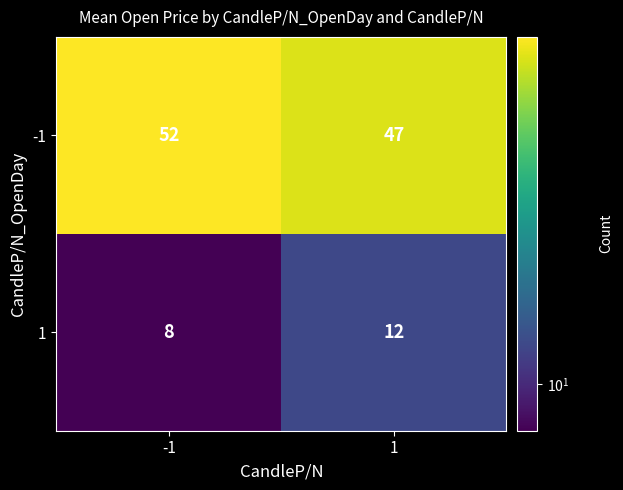

List the series in order of their peak value, lowest first.

1, -1